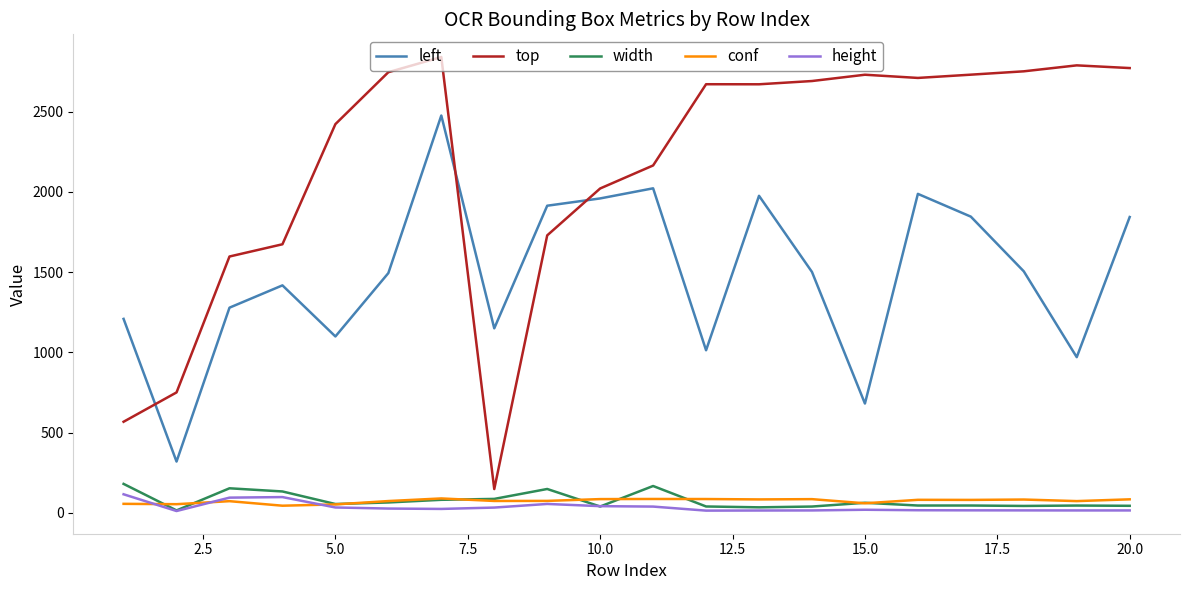

How many series are shown in this chart?

5